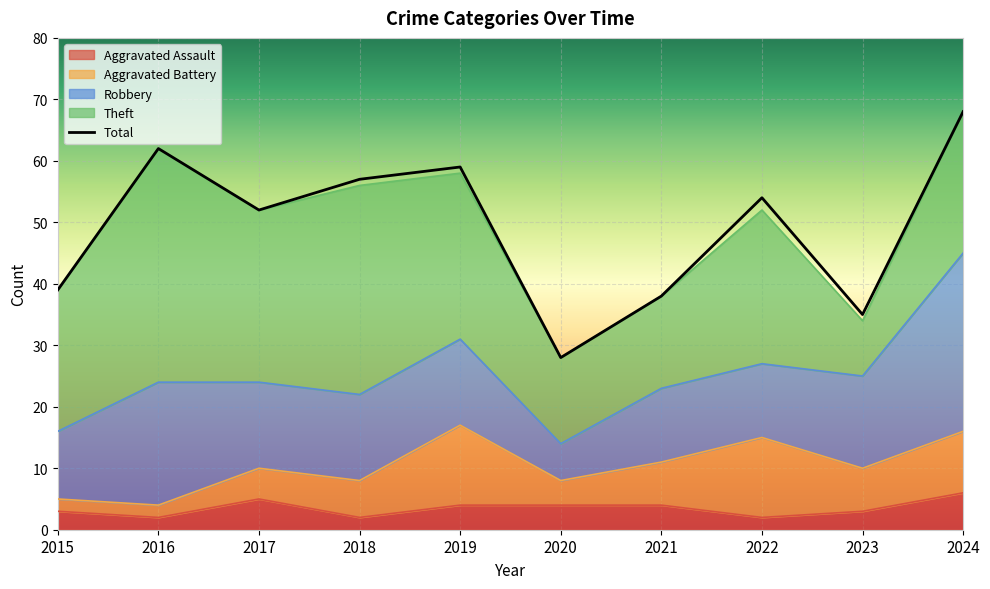

What is the difference between the Robbery values at 2016 and 2022?

8